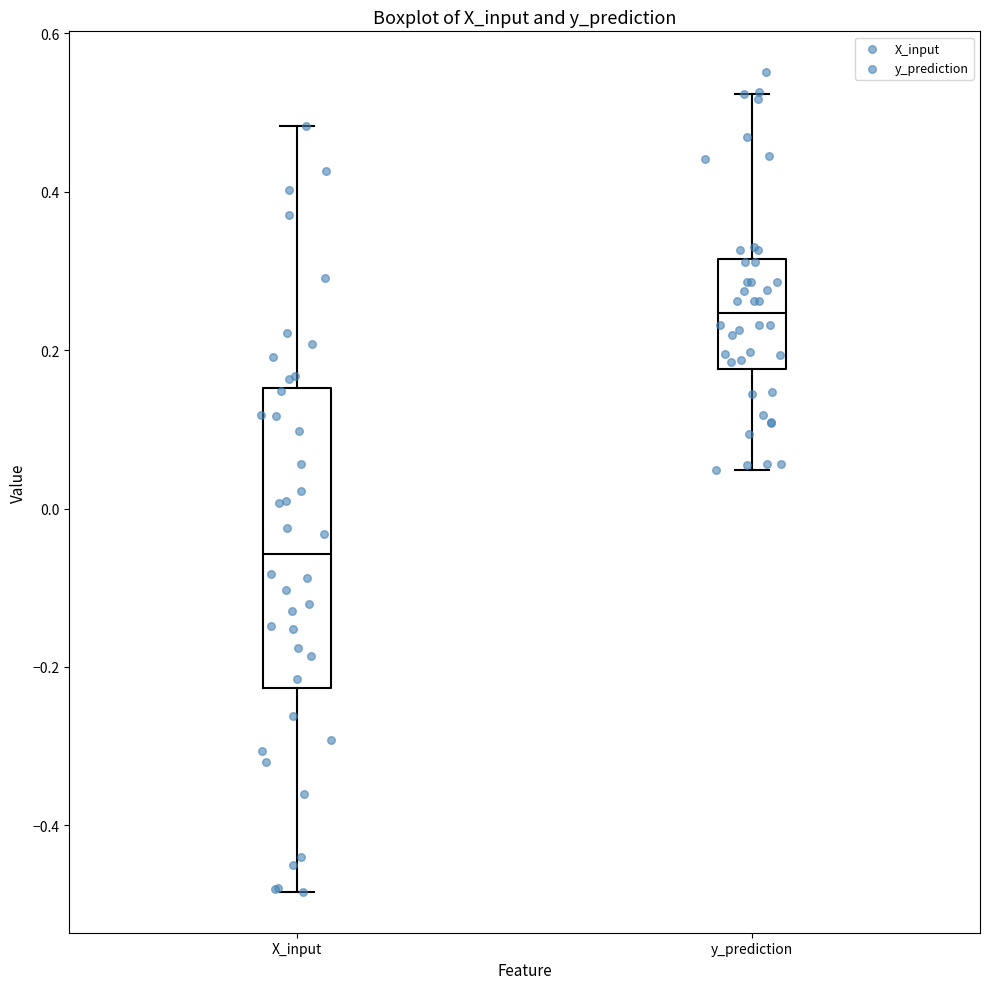

Where does the median line of the box for X_input sit on the y-axis? The values are not printed on the chart, so give them approximately, as read against the axis.

-0.06